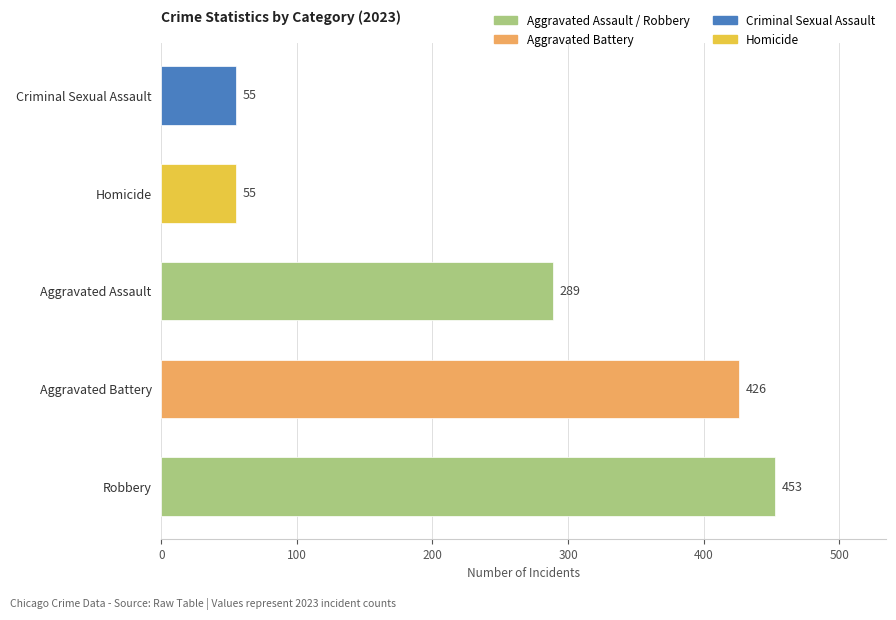

Between Aggravated Assault and Homicide, which is larger?

Aggravated Assault